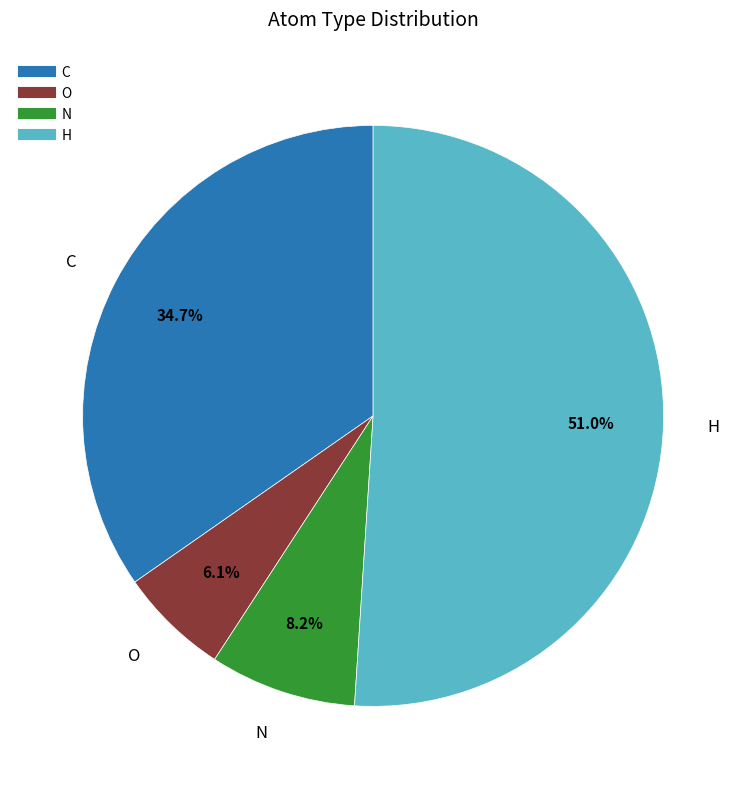

How many slices are in this pie chart?

4